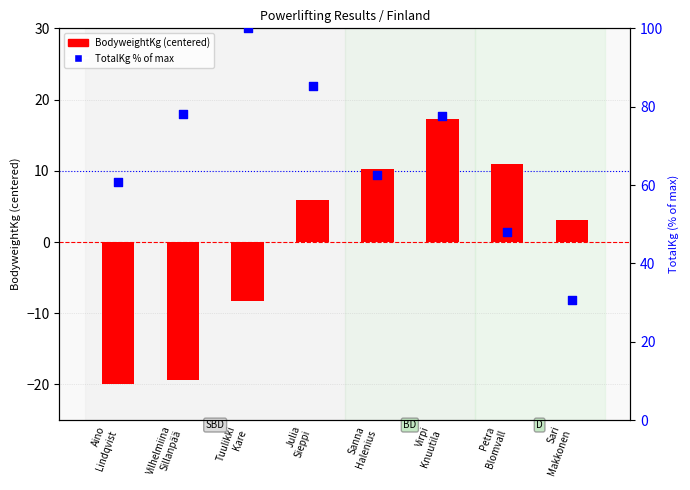

Which series has the largest Y range (max minus min)?

TotalKg %